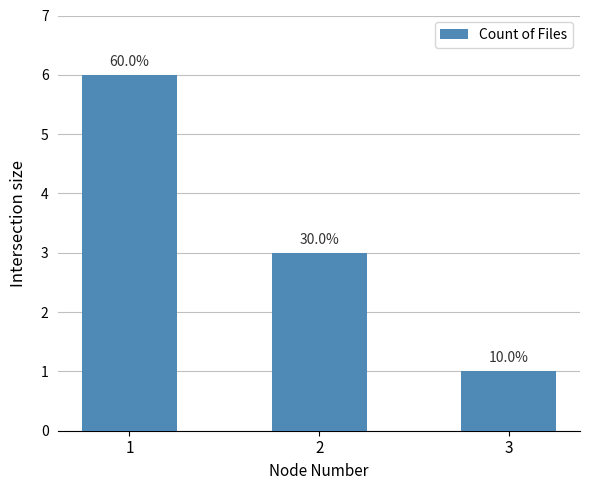

What is the value of the 3rd bar from the left?

1